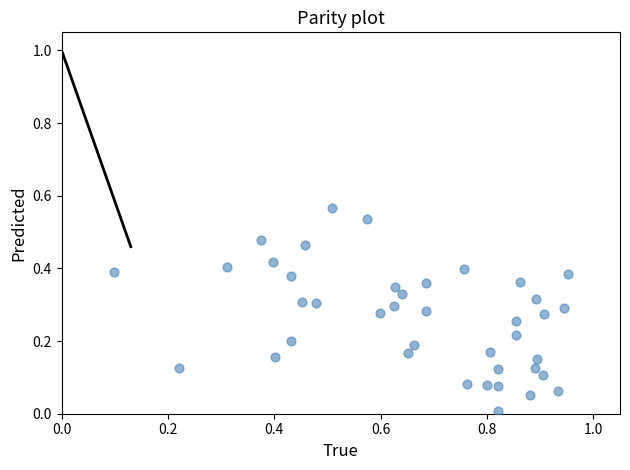

What is the range of X values (max minus min)?

0.9